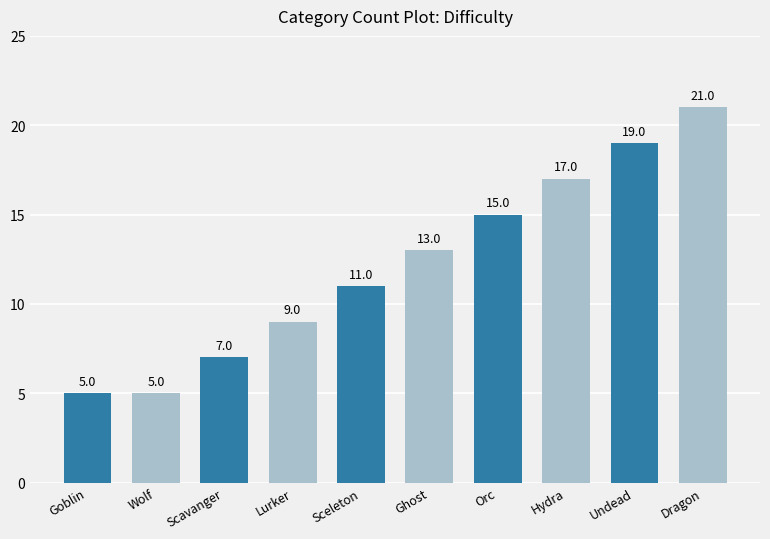

What is the greatest value displayed?

21